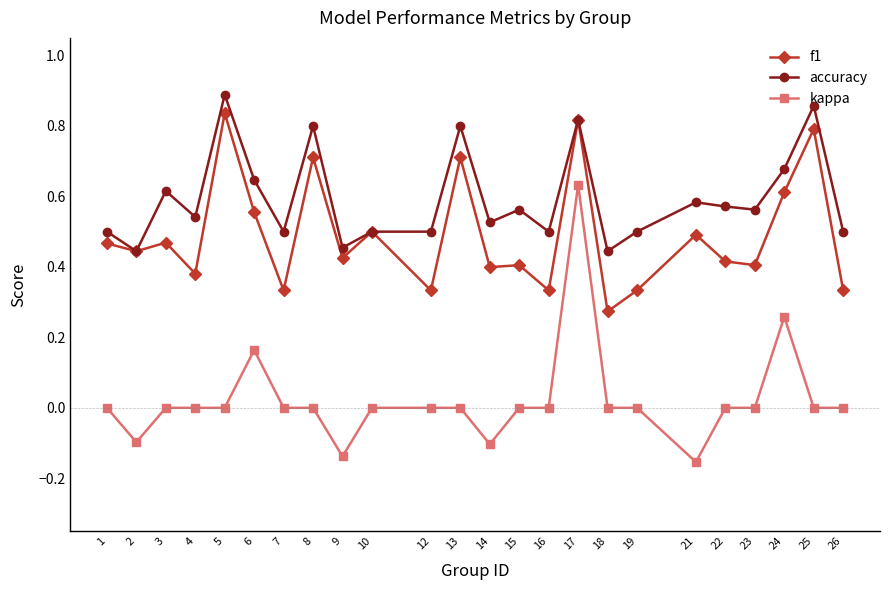

True or false: f1 and kappa cross at least once.

False